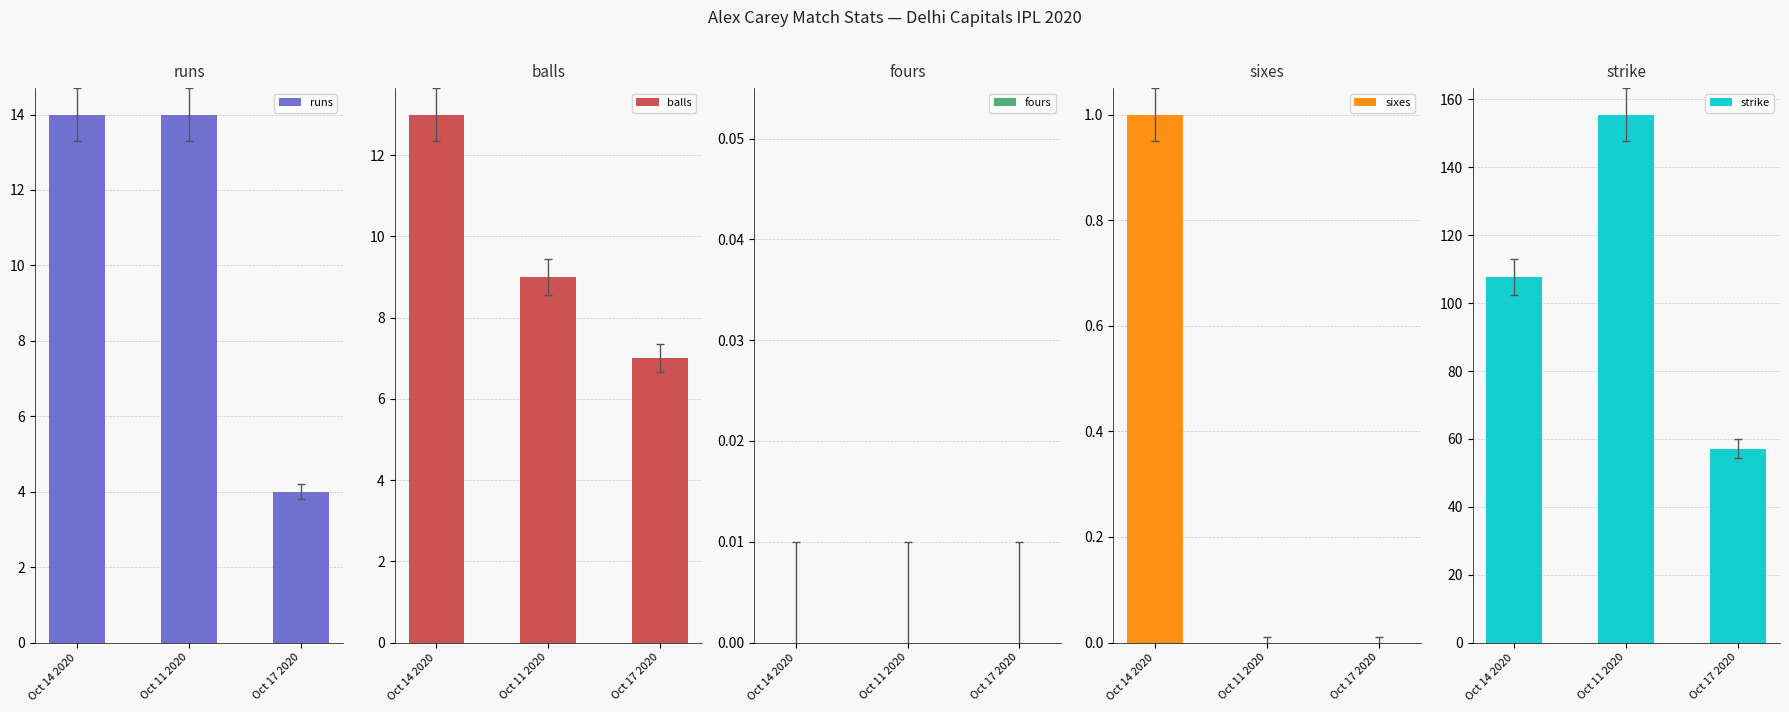

Are the bars grouped side by side (vs. stacked)?

Yes